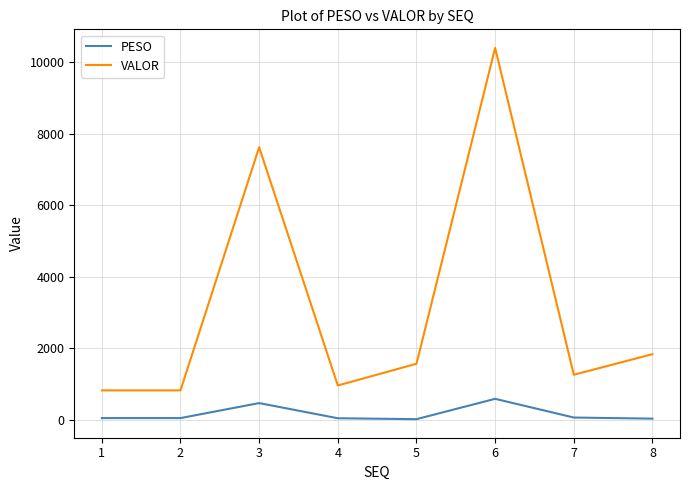

How many values in the VALOR series are below 1569?

4